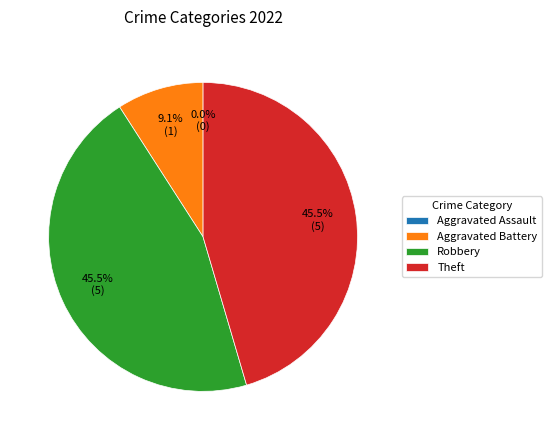

Is the sum of Theft and Robbery greater than half?

Yes